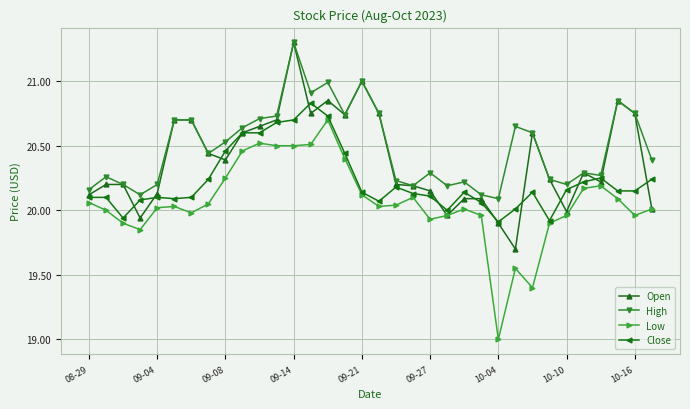

True or false: High and Low intersect in this chart.

False